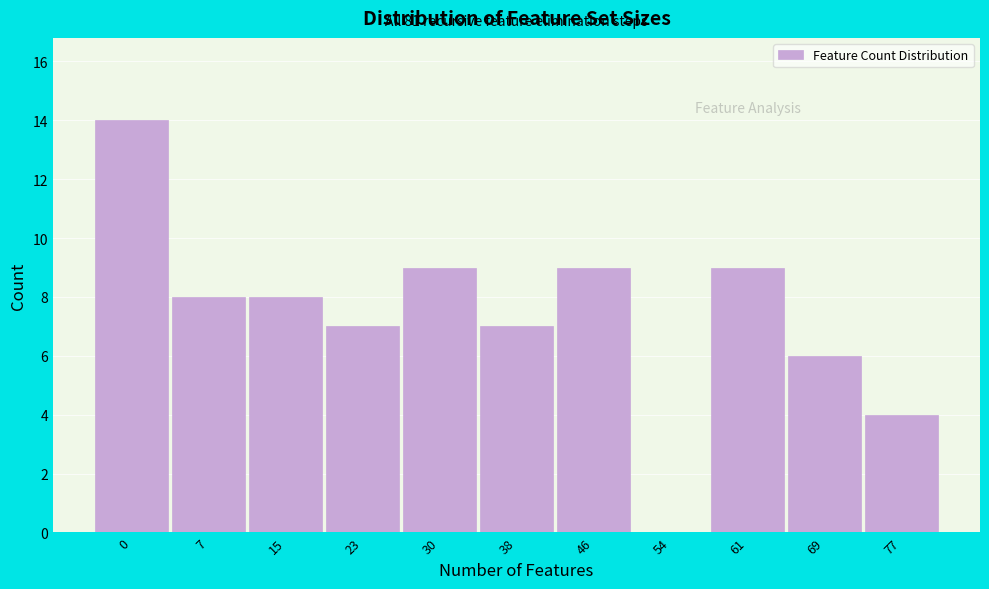

Reading right to left, extract all data points from this chart.

77=4	69=6	61=9	54=0	46=9	38=7	30=9	23=7	15=8	7=8	0=14